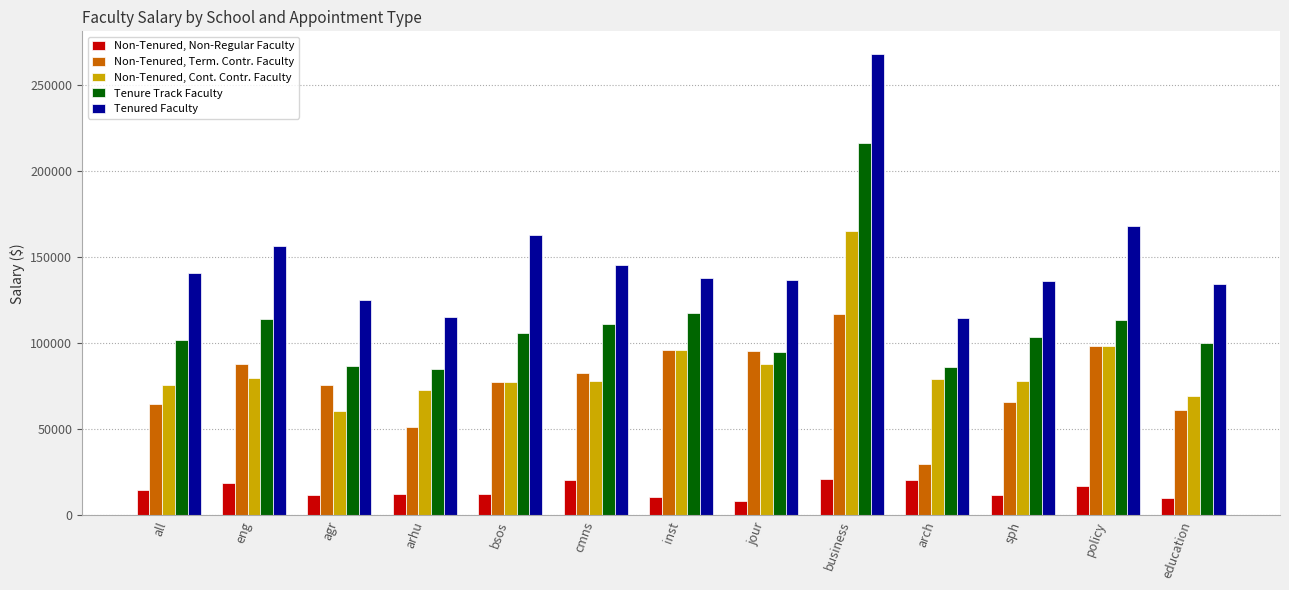

What is the value of the Non-Tenured, Cont. Contr. Faculty bar at the 8th from the left?

87864.6